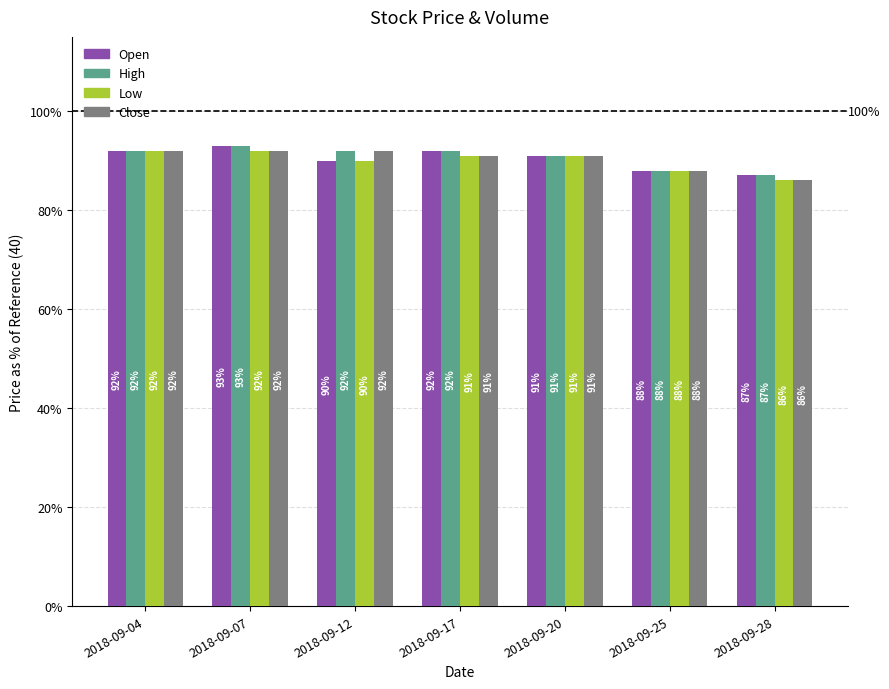

Reading left to right, transcribe all the data shown in this chart.

Open: 2018-09-04=92	2018-09-07=93	2018-09-12=90	2018-09-17=92	2018-09-20=91	2018-09-25=88	2018-09-28=87
High: 2018-09-04=92	2018-09-07=93	2018-09-12=92	2018-09-17=92	2018-09-20=91	2018-09-25=88	2018-09-28=87
Low: 2018-09-04=92	2018-09-07=92	2018-09-12=90	2018-09-17=91	2018-09-20=91	2018-09-25=88	2018-09-28=86
Close: 2018-09-04=92	2018-09-07=92	2018-09-12=92	2018-09-17=91	2018-09-20=91	2018-09-25=88	2018-09-28=86